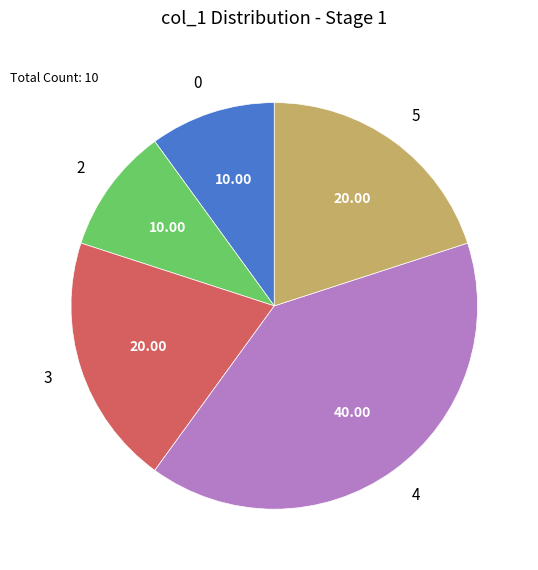

Between 3 and 4, which is larger?

4